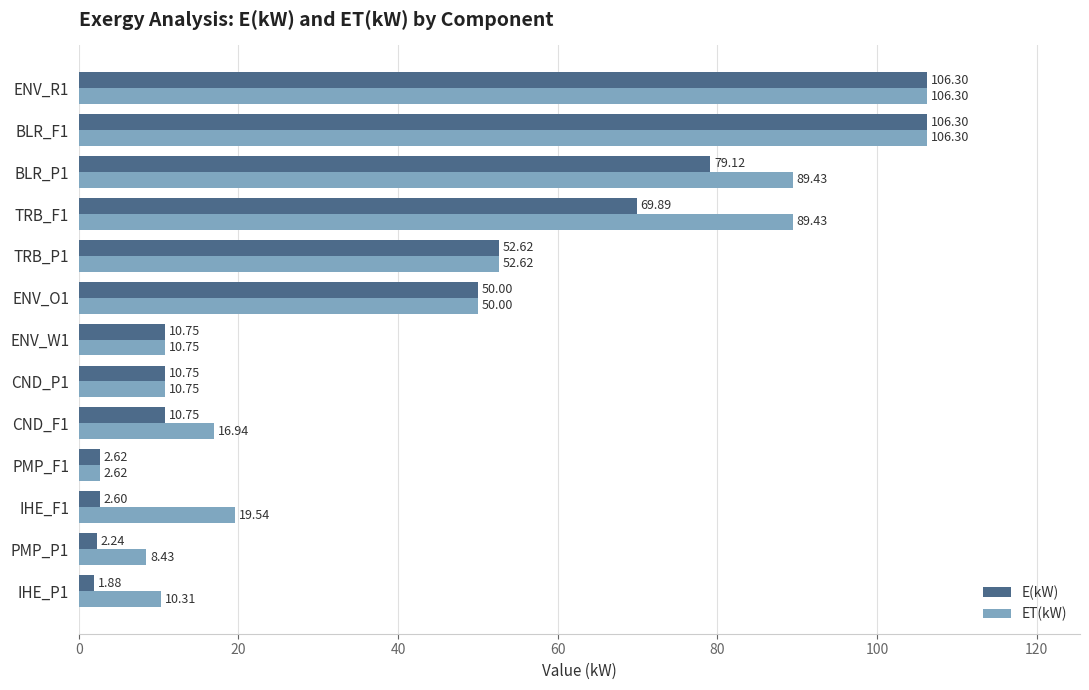

What is the difference between the maximum and second lowest values in the ET(kW) series?

97.9